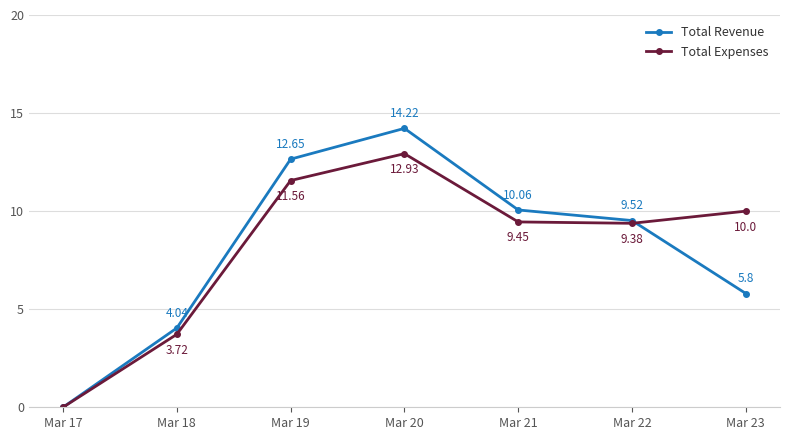

Which series has the largest range (max minus min)?

Total Revenue